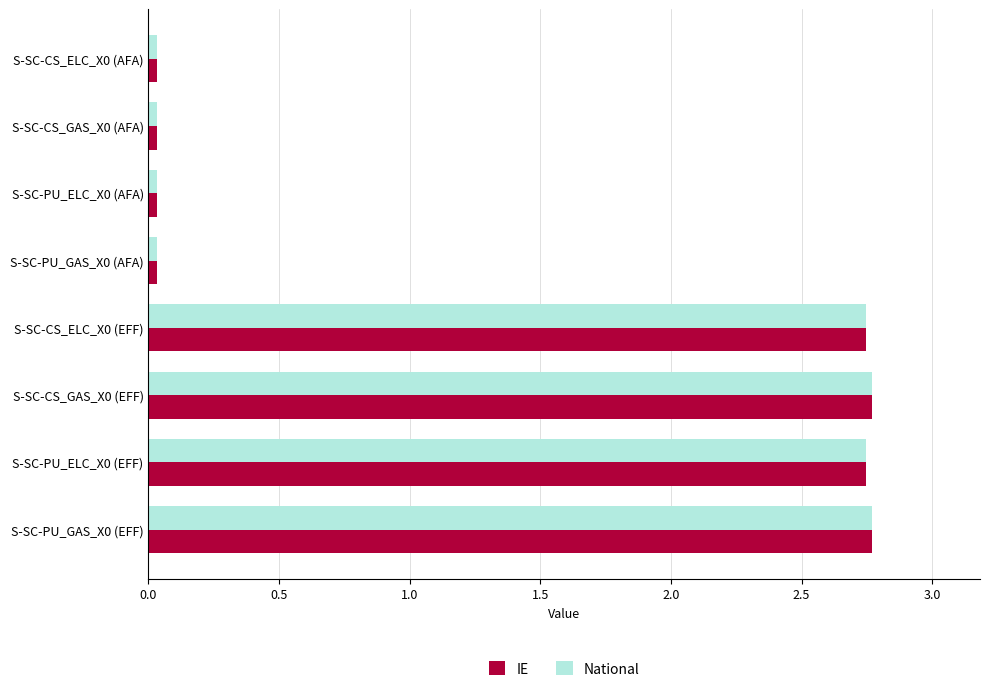

What are all the series names shown in the legend?

IE, National